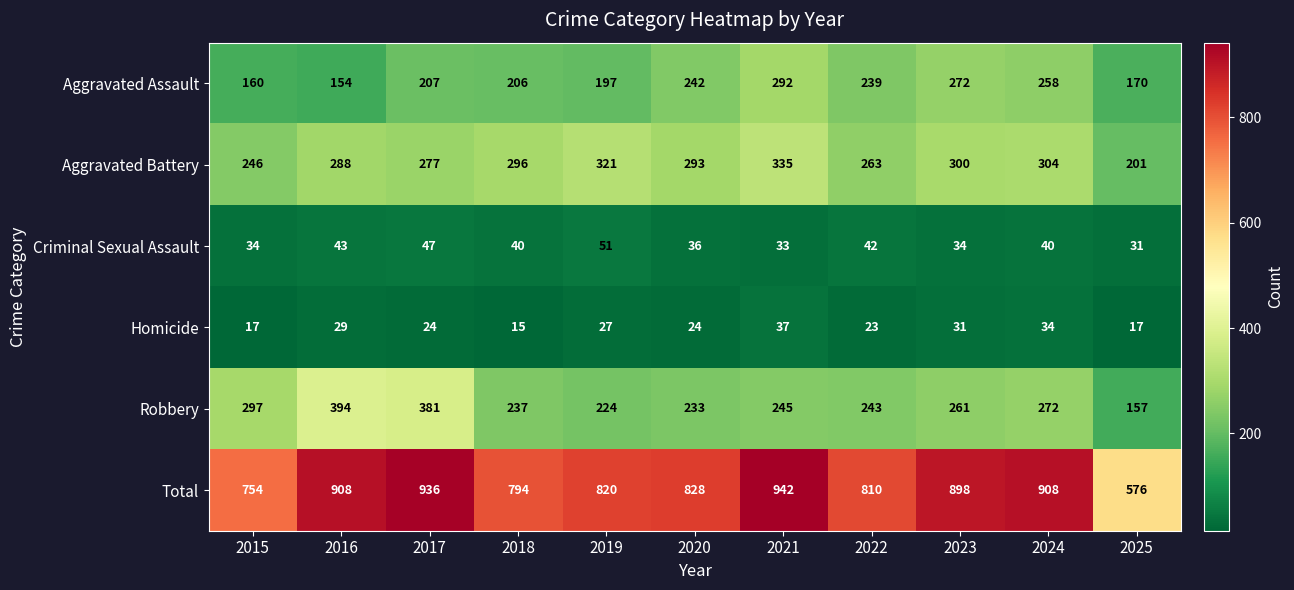

At which label is Aggravated Assault closest to 223?

2017